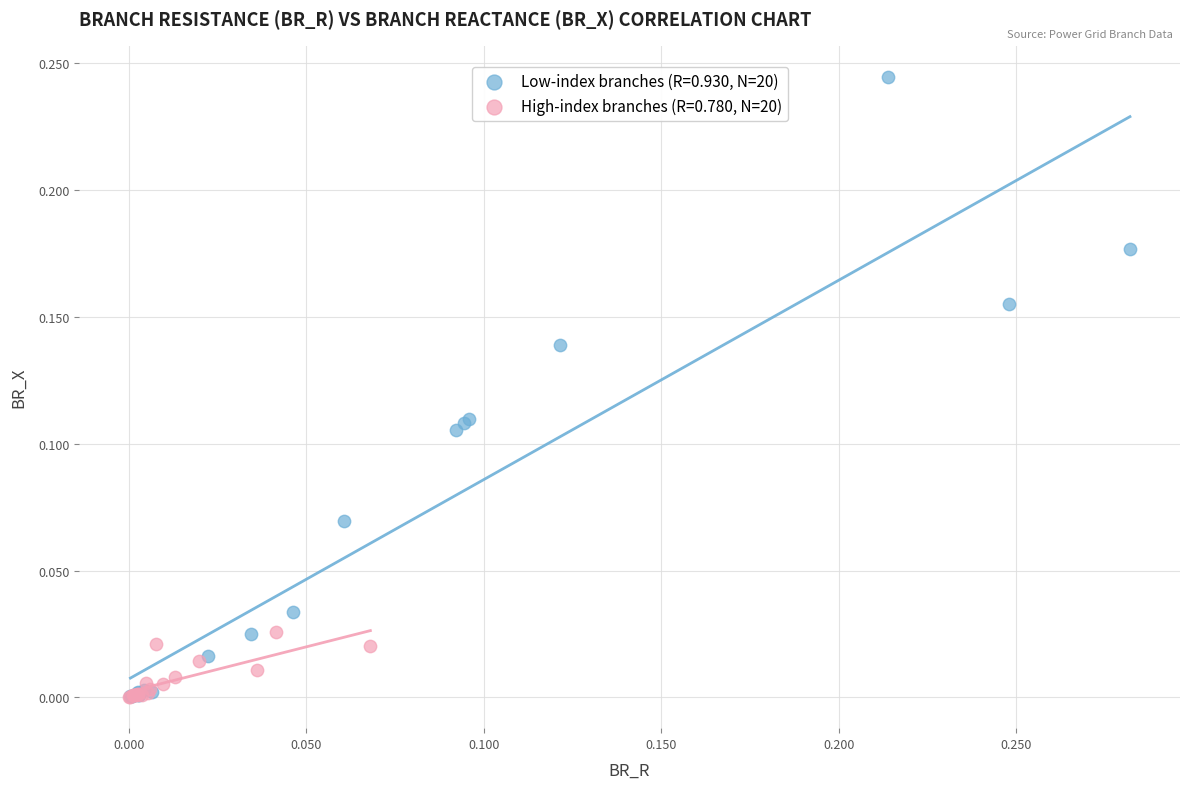

Which series reaches the maximum Y coordinate?

Low-index branches (R=0.930, N=20)